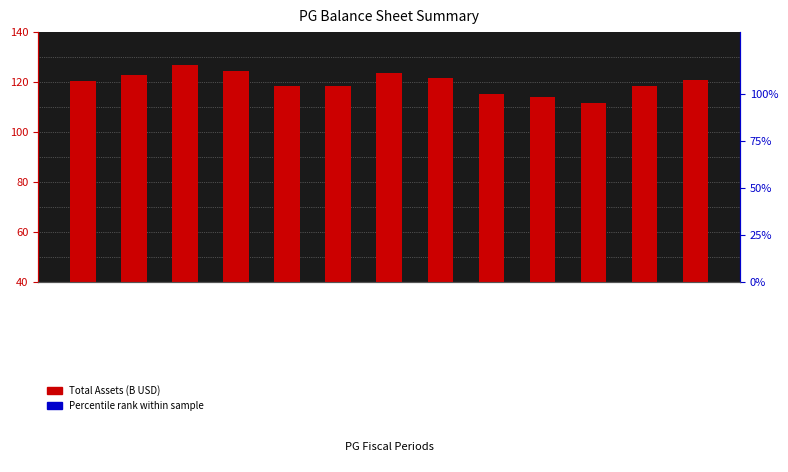

Which series has the largest total across all categories?

Total Assets (B USD)